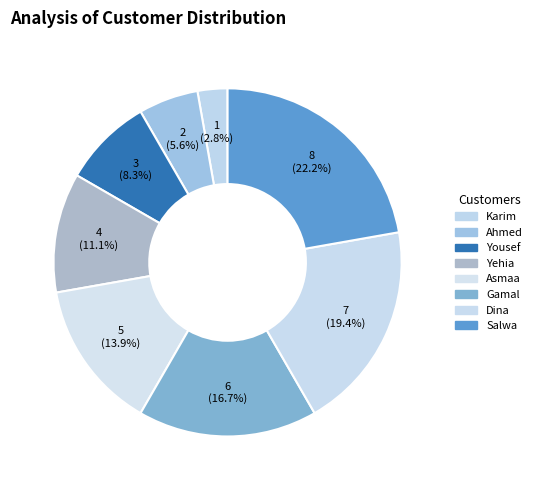

What is the change in value from Karim to Salwa?

+7